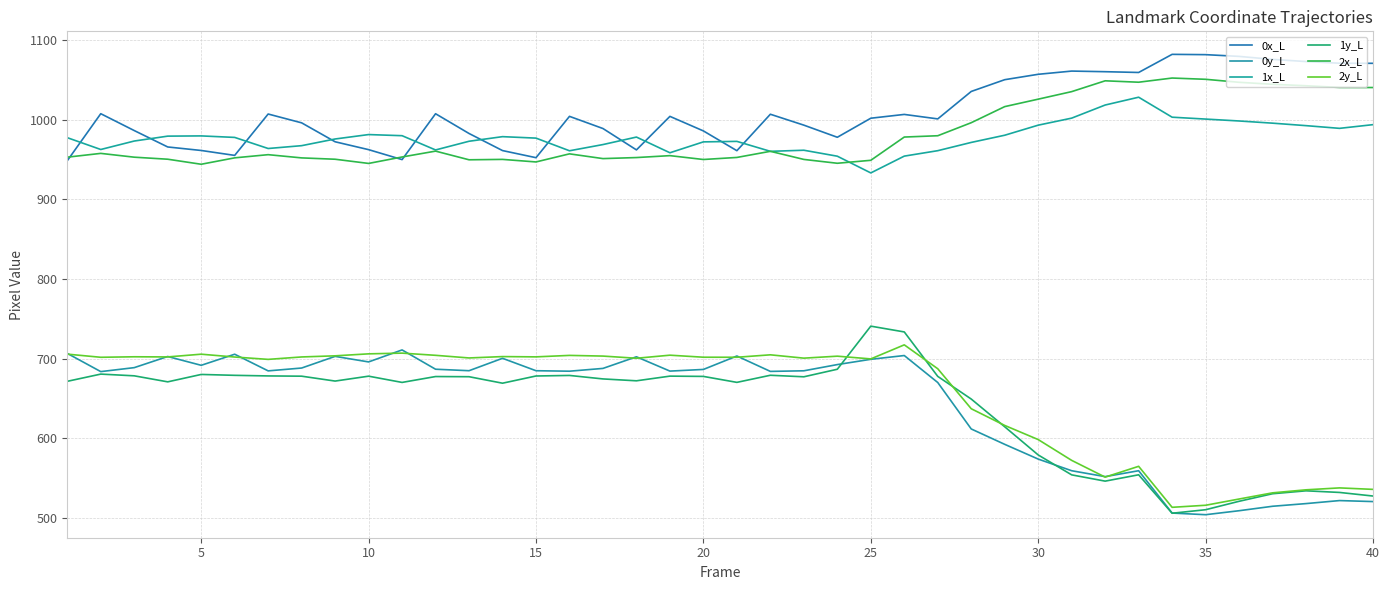

True or false: 1x_L and 0y_L intersect in this chart.

False